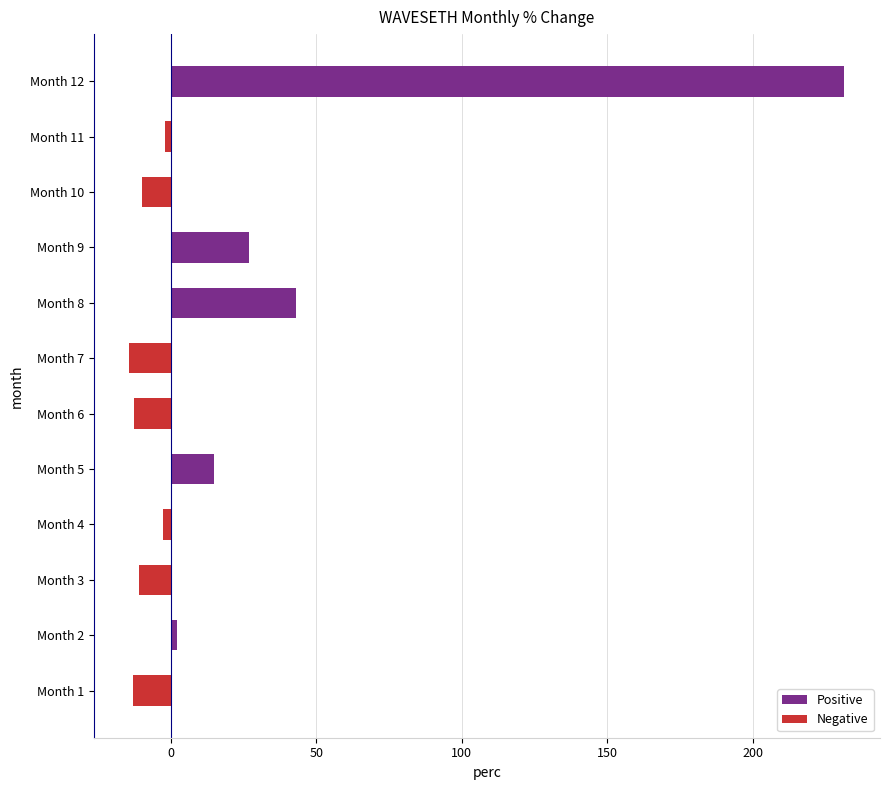

What is the difference between the second highest and second lowest values?

55.9